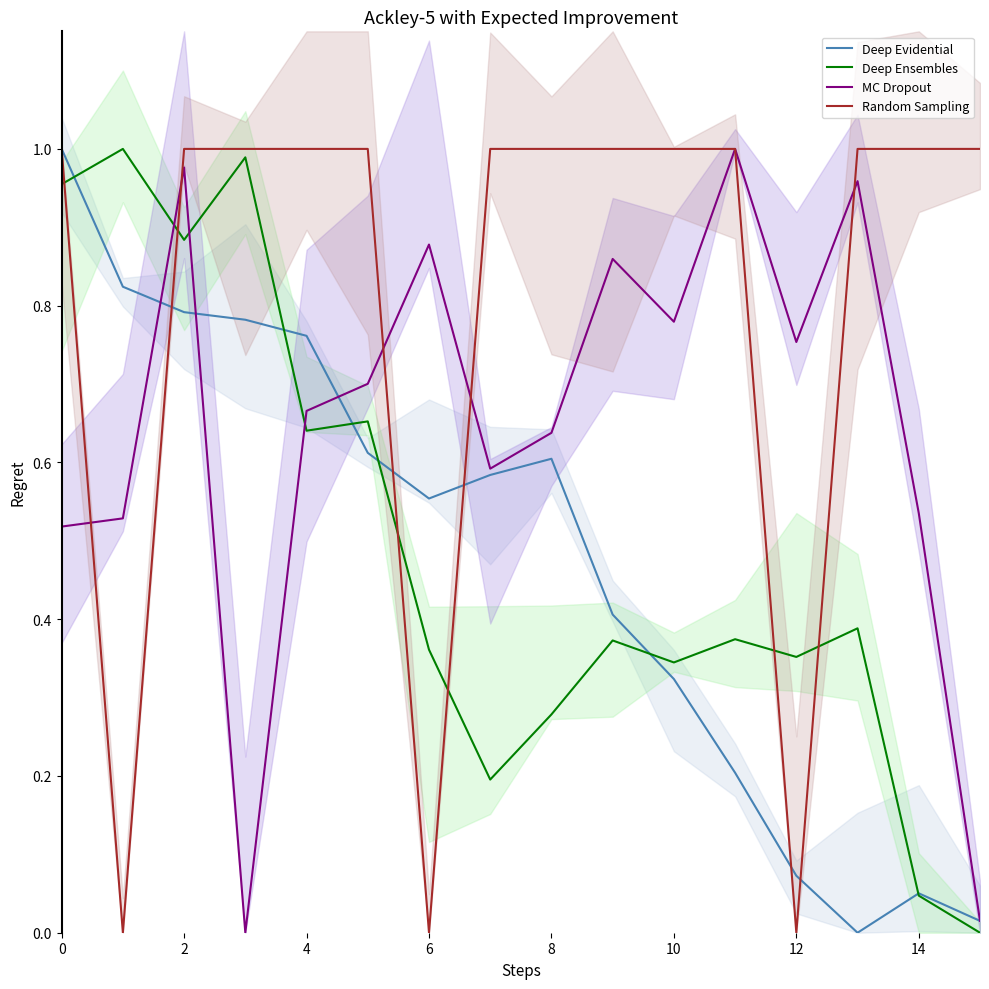

The value of Deep Ensembles at 9 is 0.4. True or false?

True